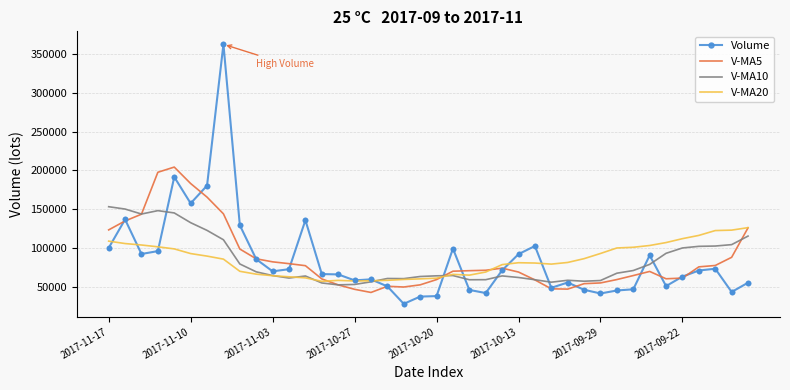

Which series has the largest range (max minus min)?

Volume